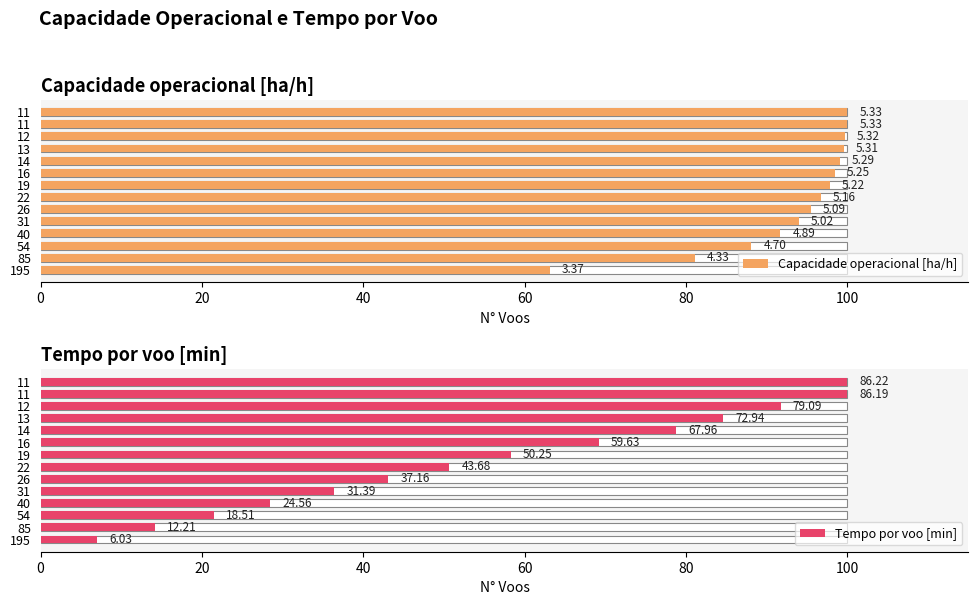

How many bars are there in each group?

2